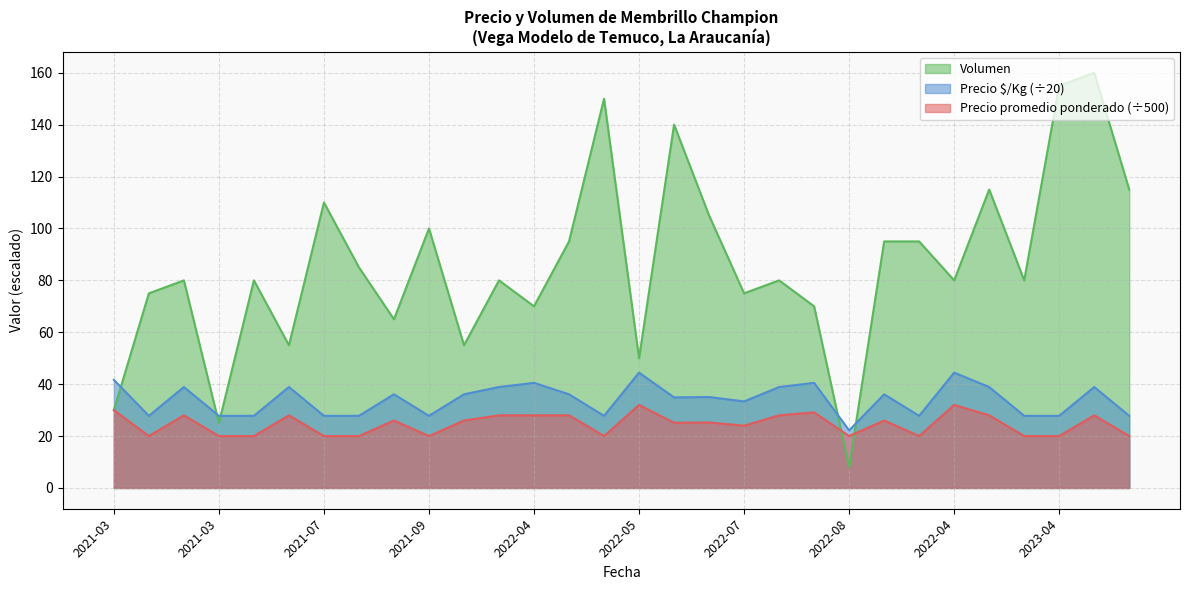

Where do Precio promedio ponderado and Volumen first cross each other?

2022-08 and 2022-08